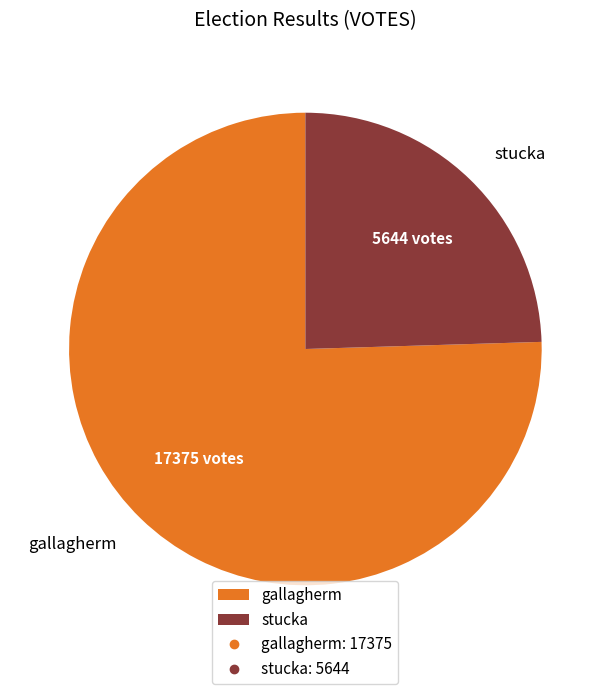

Approximately how many times larger is the value at stucka compared to gallagherm?

0.3